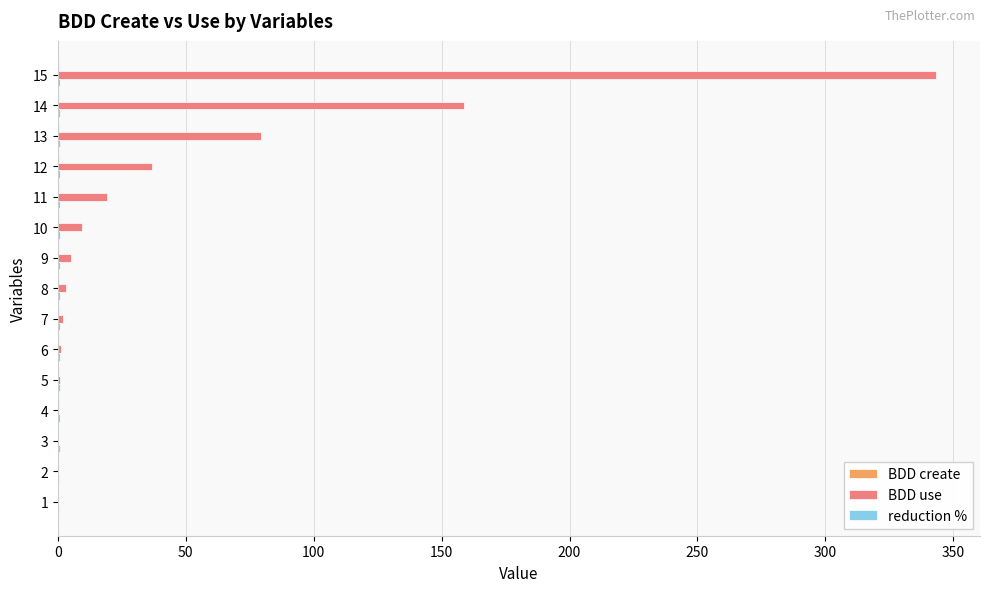

Count the number of data series in this chart.

3